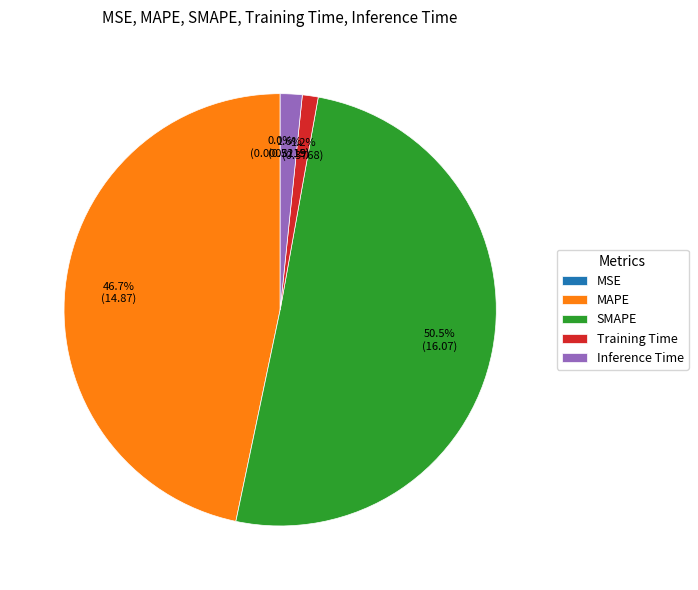

How much of the chart is everything except SMAPE?

49.5%